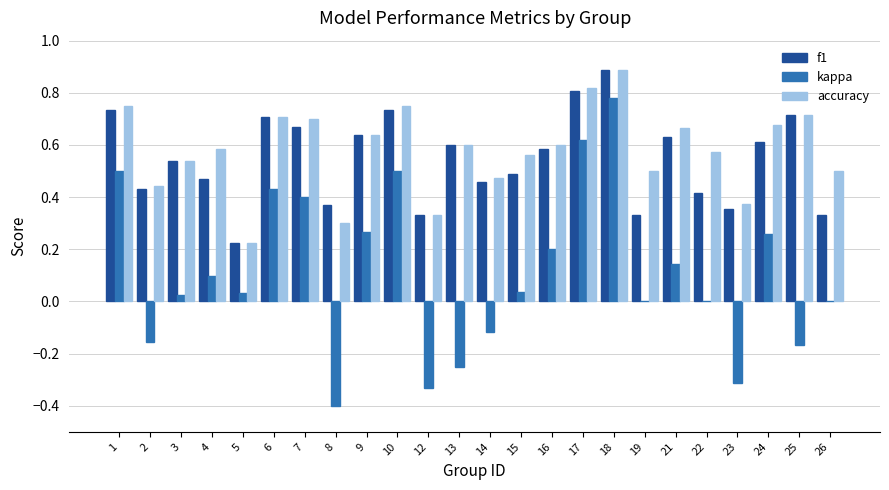

What is the total value across all series at 22?

1.0